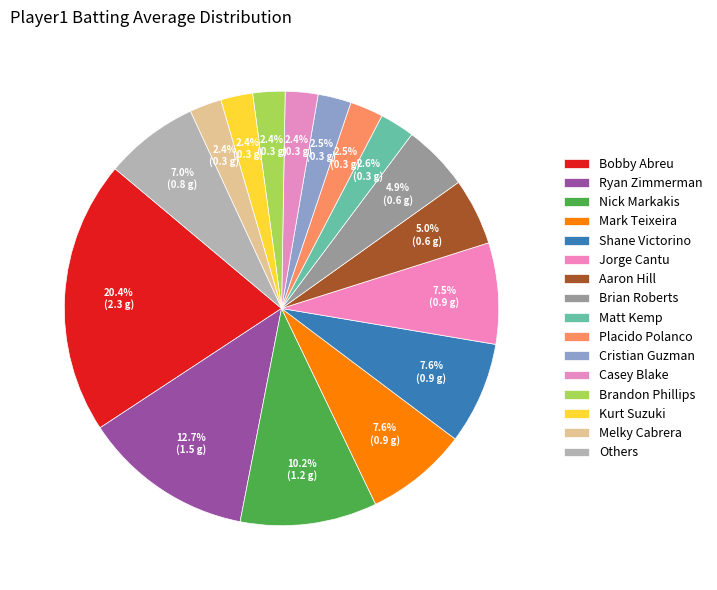

What is the largest slice in the pie chart?

Bobby Abreu